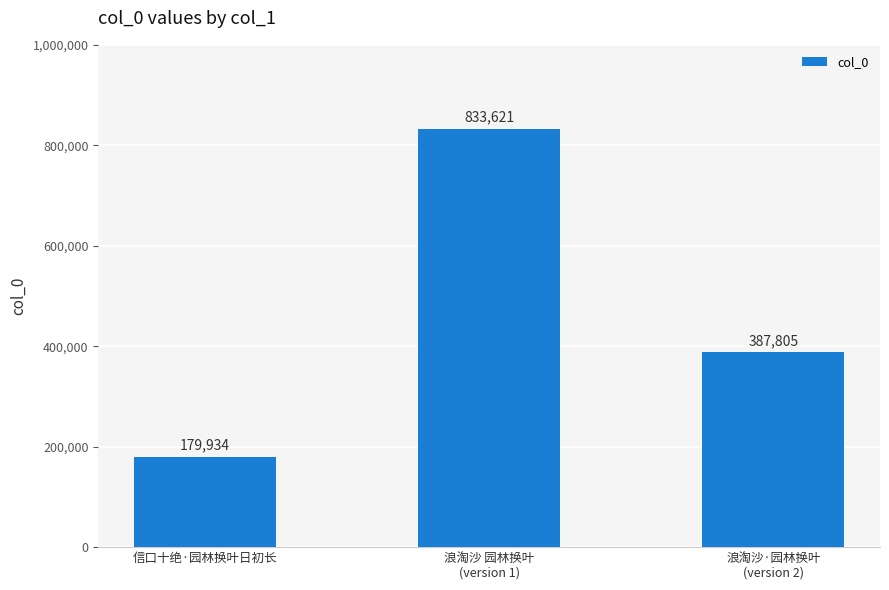

Which label corresponds to the smallest value in the chart?

信口十绝·园林换叶日初长